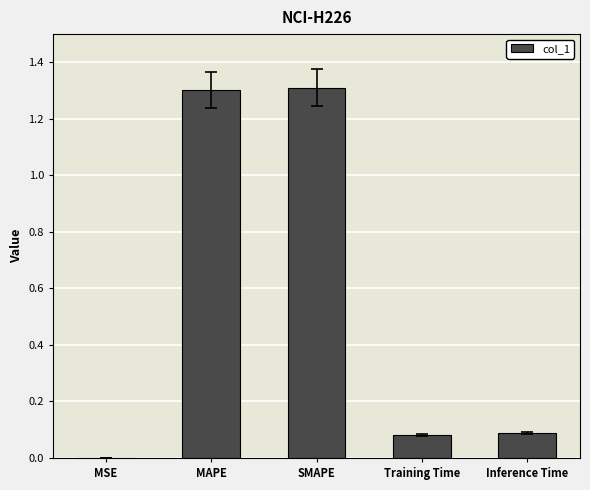

The value at SMAPE is 0.3. True or false?

False